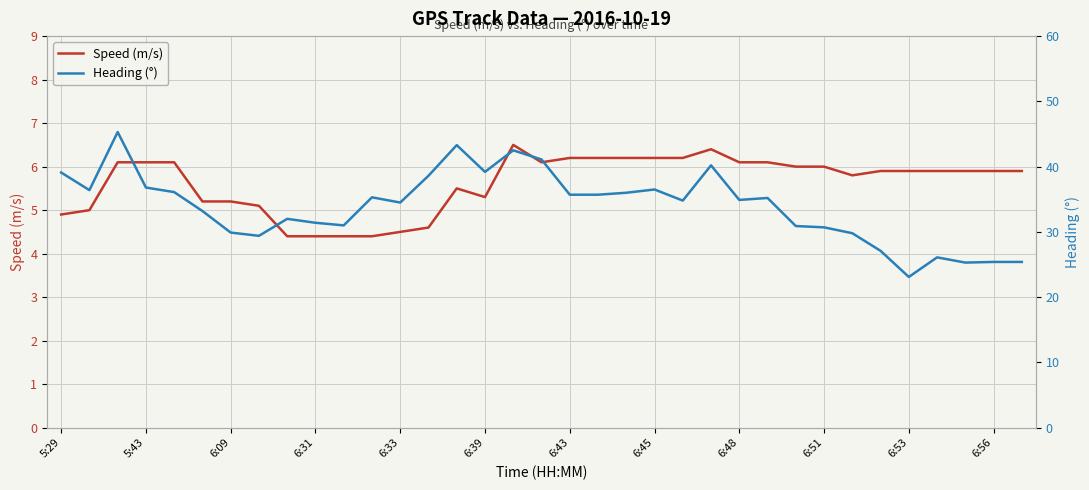

The Speed (m/s) series shows 6.2 at 6:45. True or false?

True